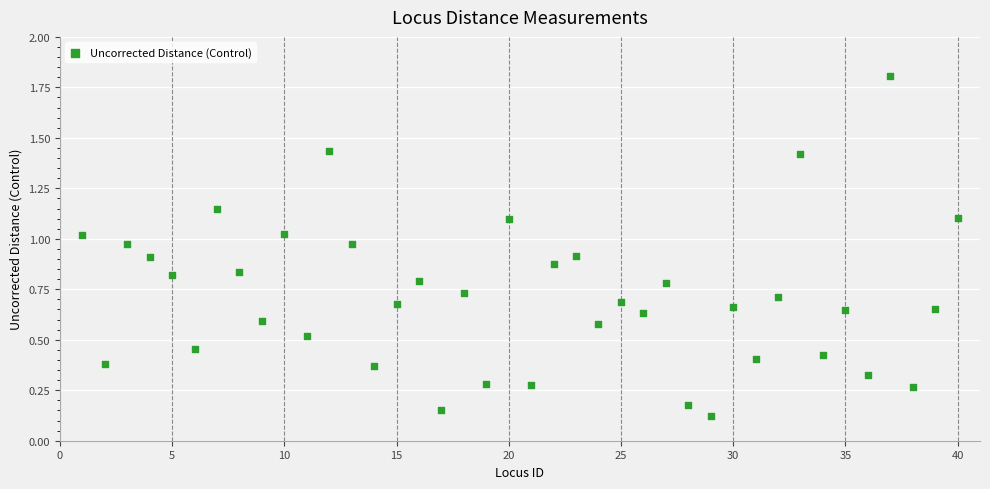

What is the range of Y values (max minus min)?

1.7